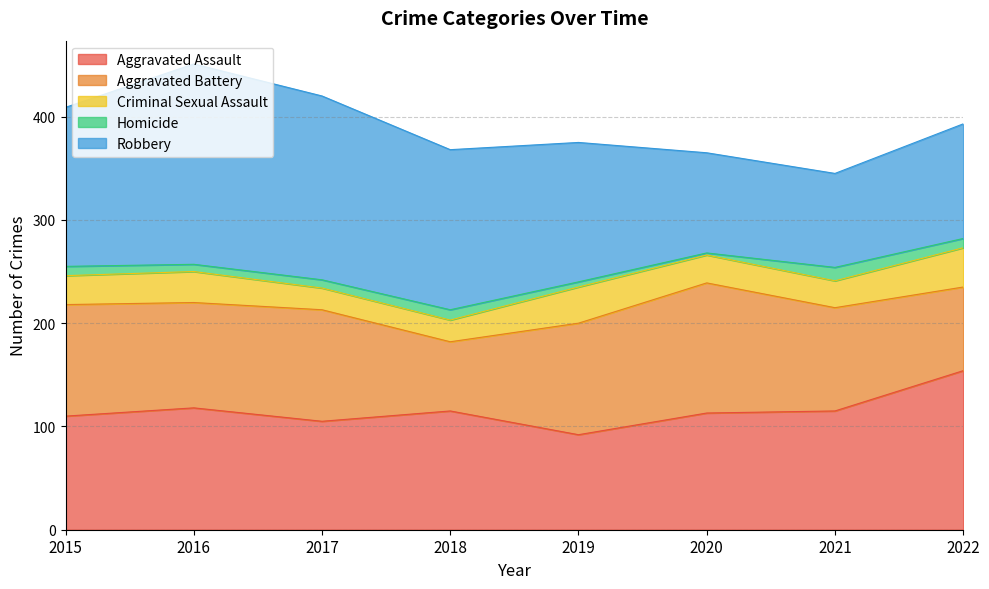

What is the total value across all series at 2019?

375